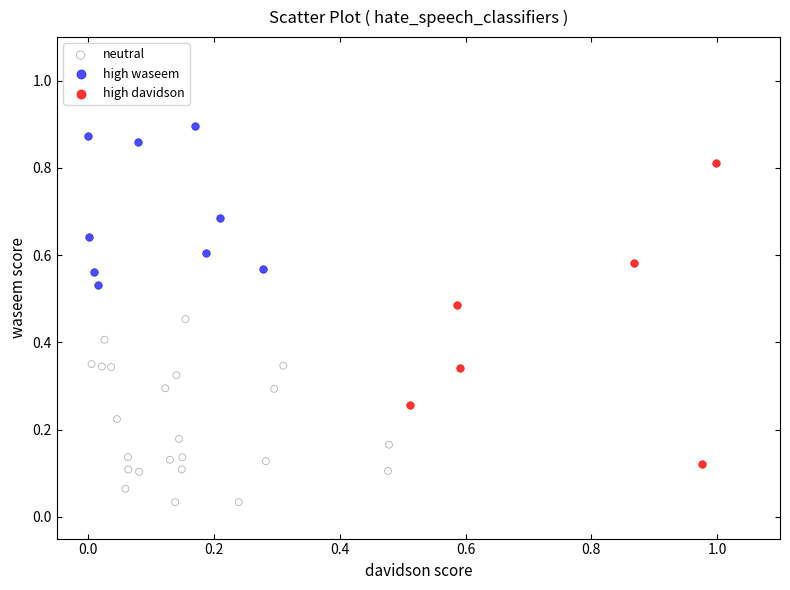

Which series reaches the minimum Y coordinate?

neutral